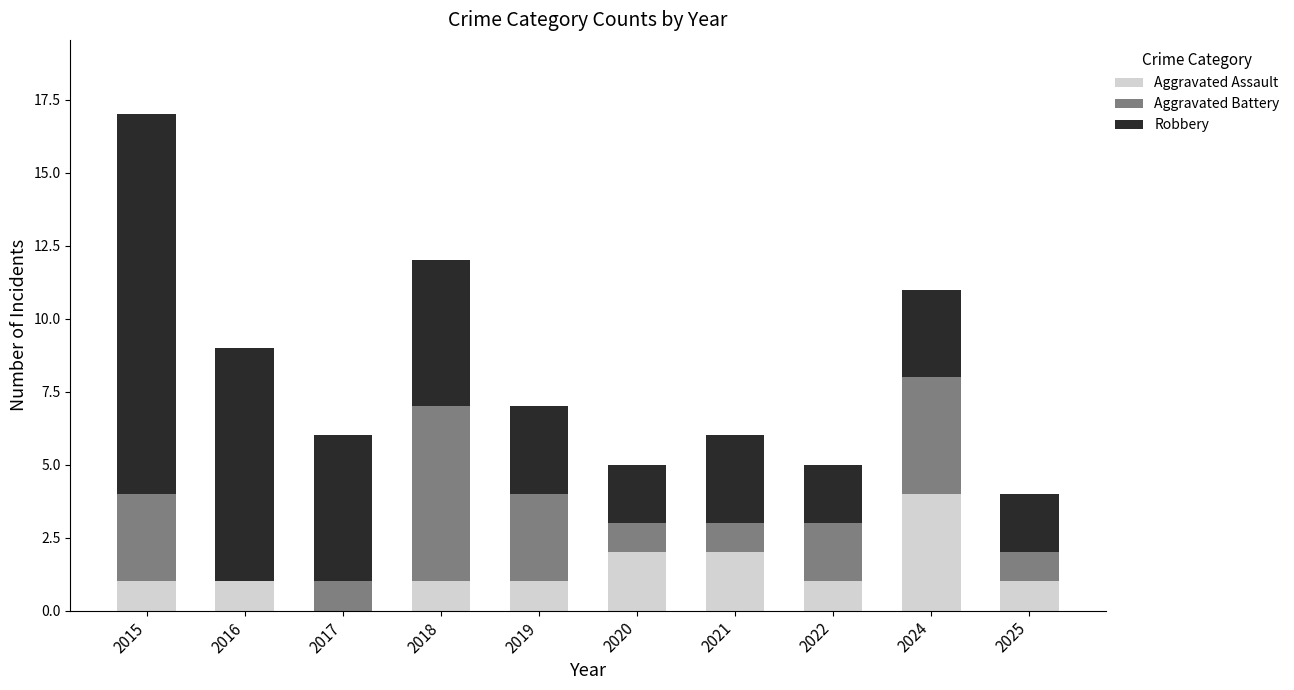

What is the total value across all series at 2022?

5